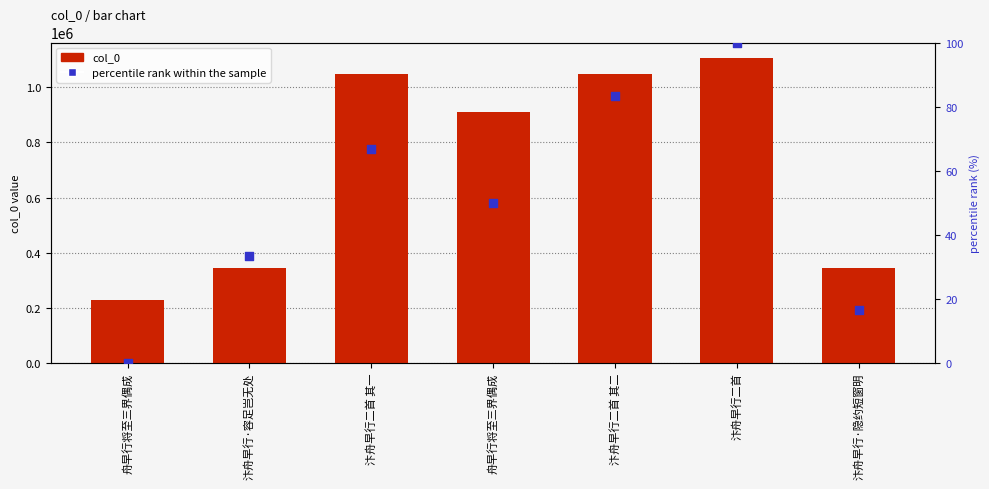

What are all the series names shown in the legend?

col_0, percentile rank within the sample